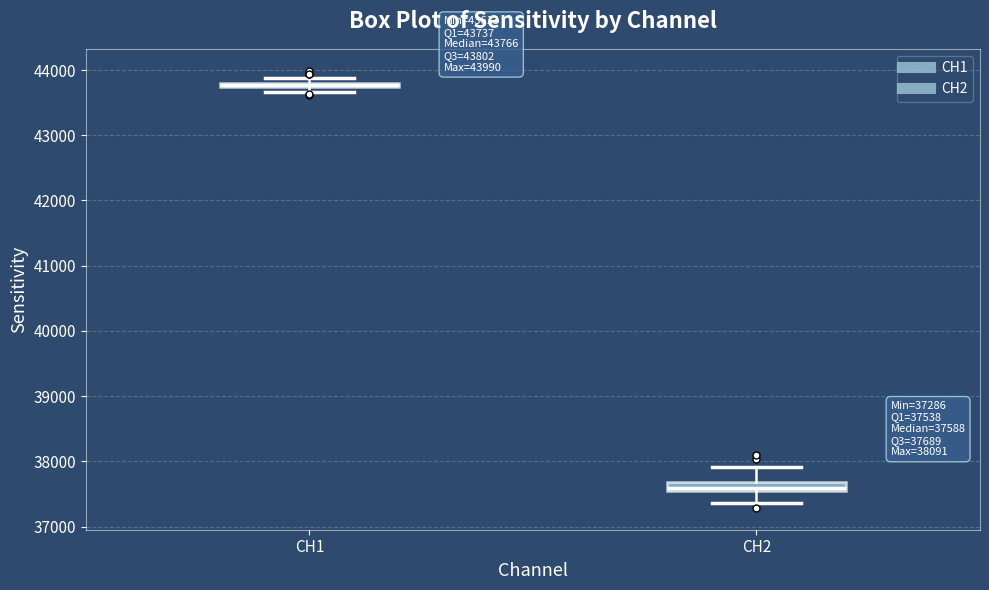

Which box's median line is the lowest?

CH2